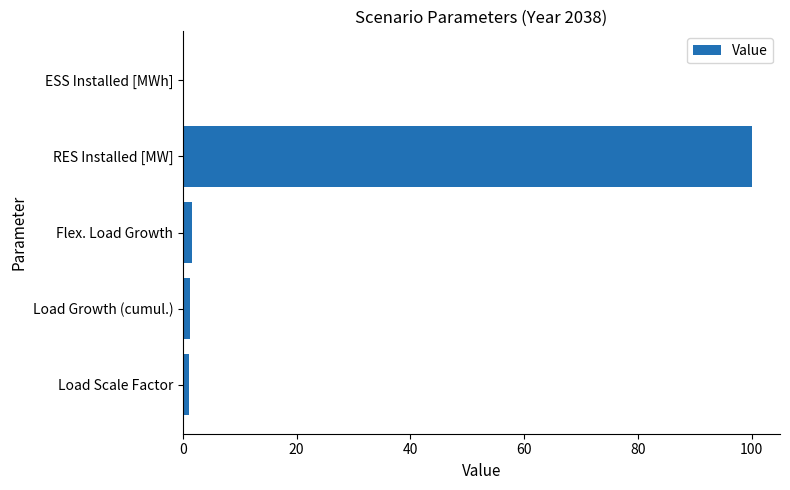

What is the average value?

20.8